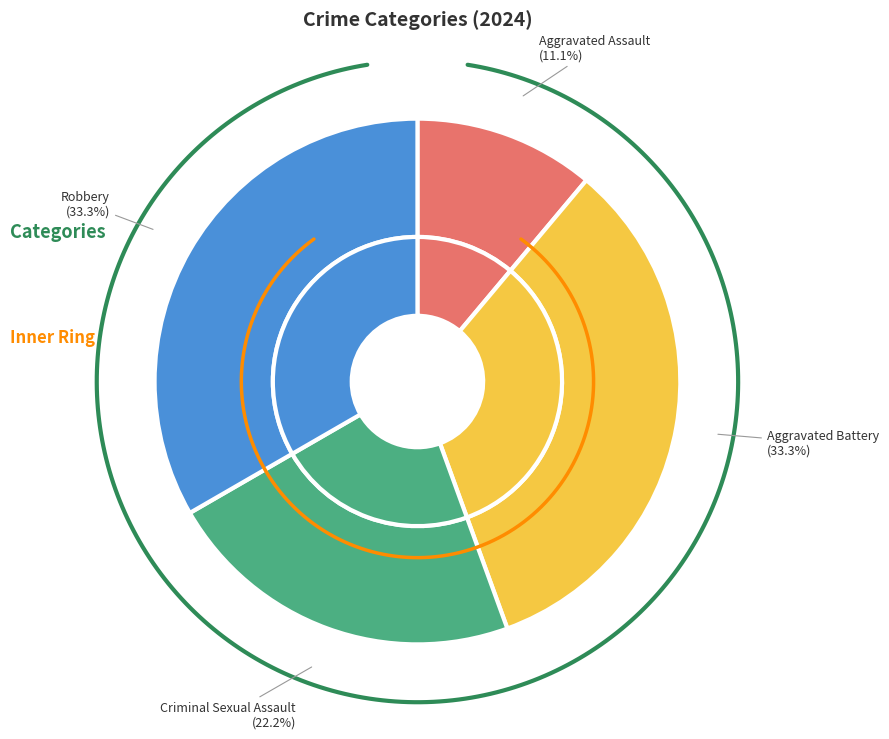

Combined, what portion of the pie is Aggravated Battery and Aggravated Assault?

44.4%